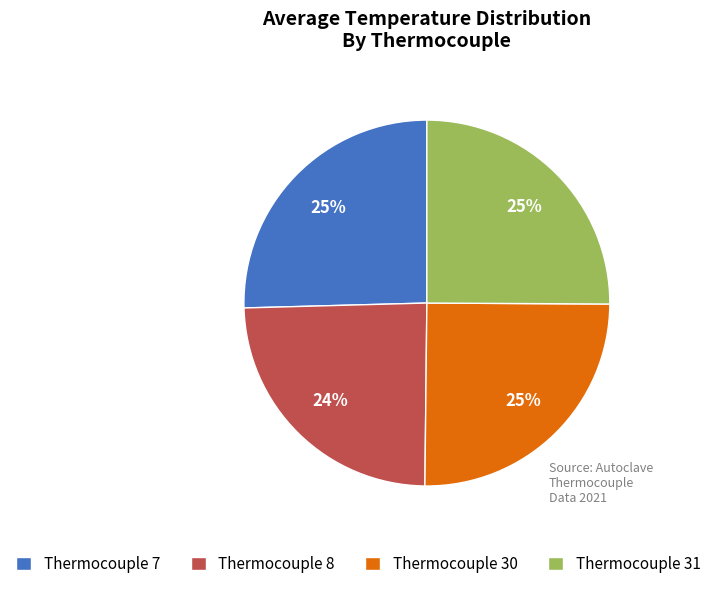

How many segments does this pie chart have?

4